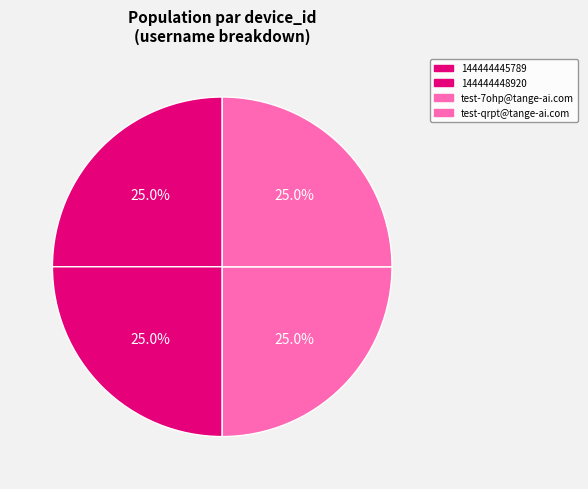

How many slices are in this pie chart?

4